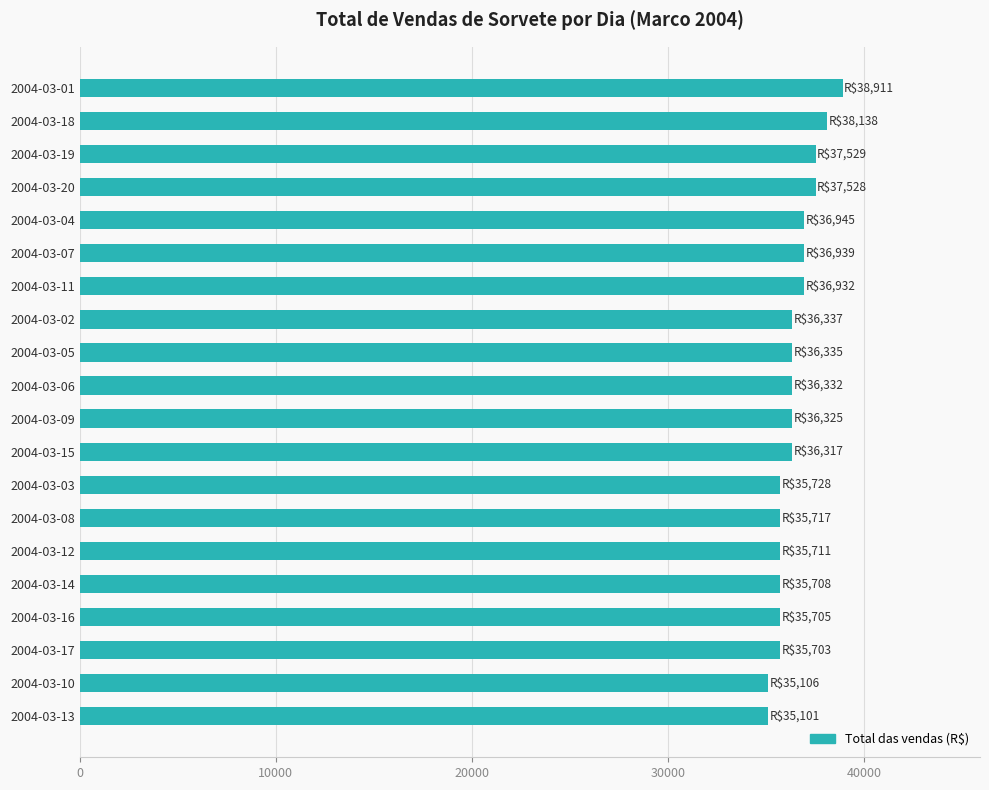

Does the chart contain stacked bars?

No